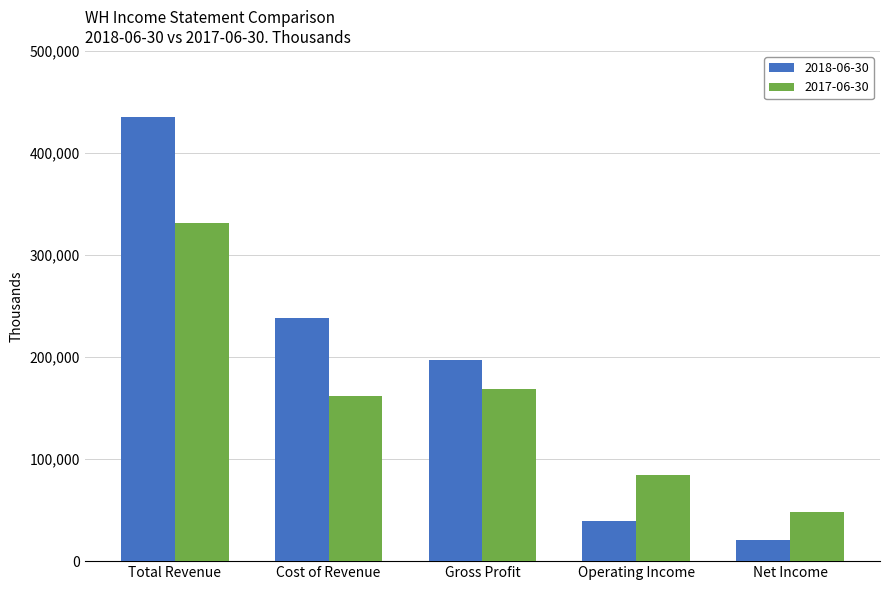

Rank the series by their average value, from highest to lowest.

2018-06-30, 2017-06-30